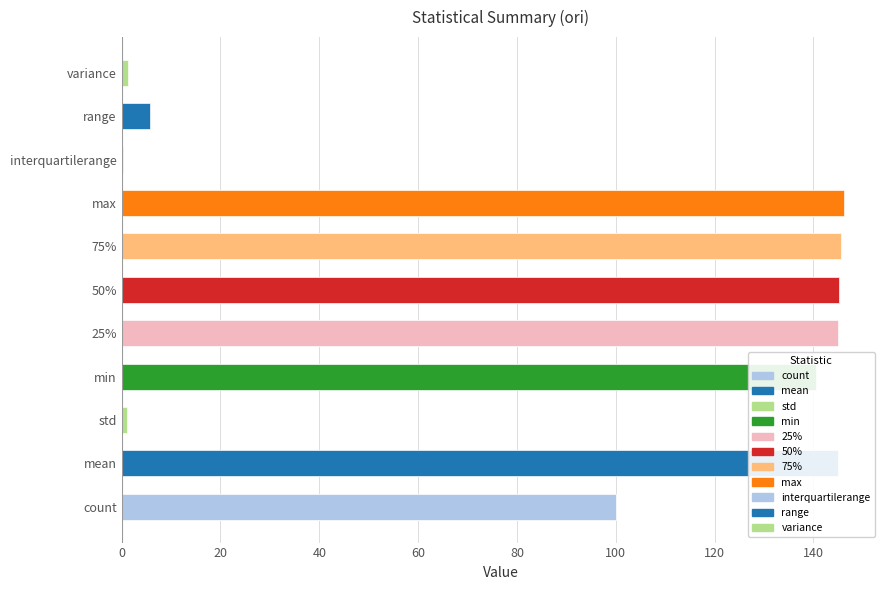

How many bars are there in total?

11